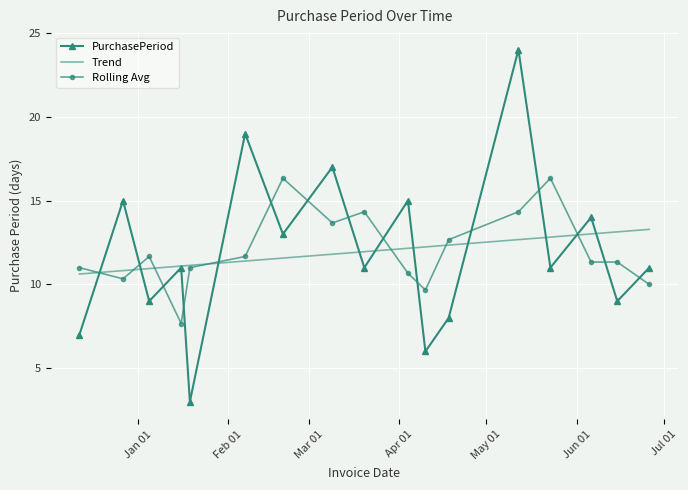

Which series has the largest range (max minus min)?

PurchasePeriod